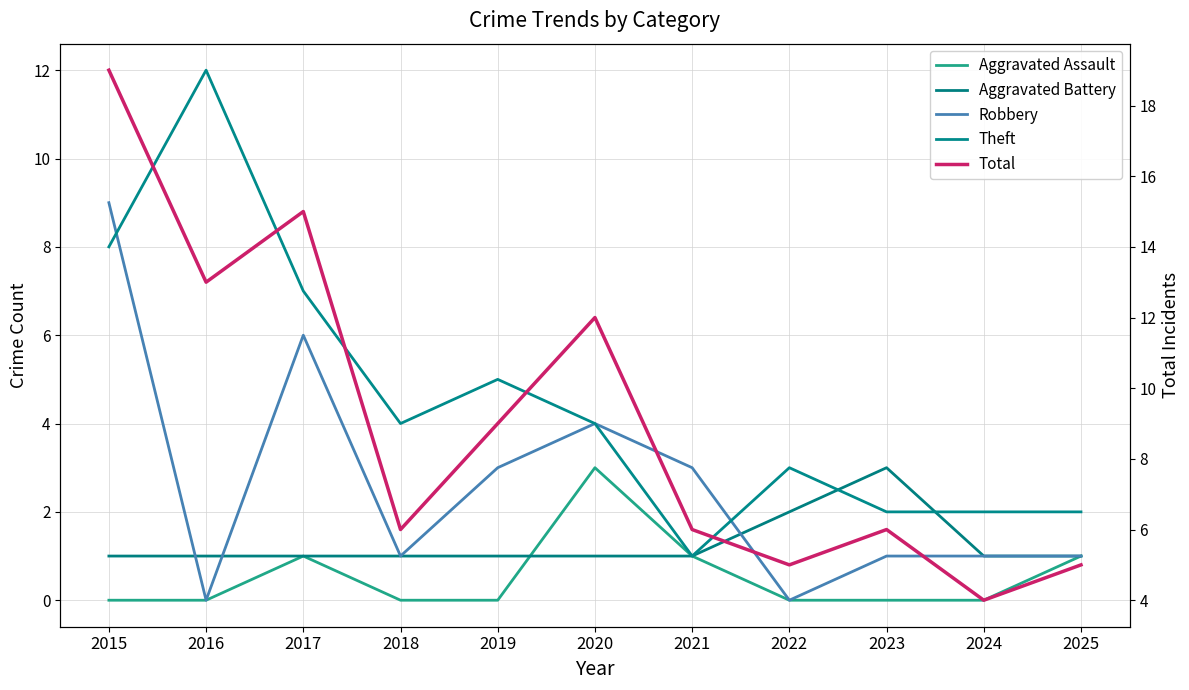

True or false: Aggravated Assault and Theft cross at least once.

False